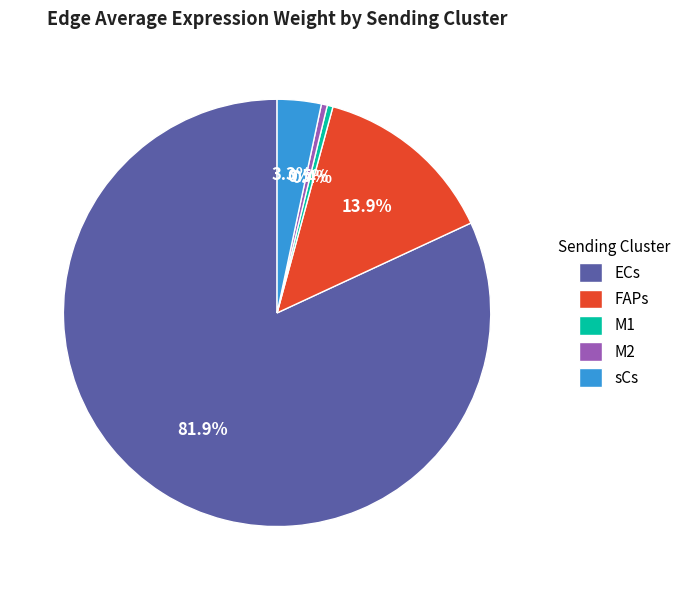

To the nearest percent, what is the combined percentage of M2 and FAPs?

14%